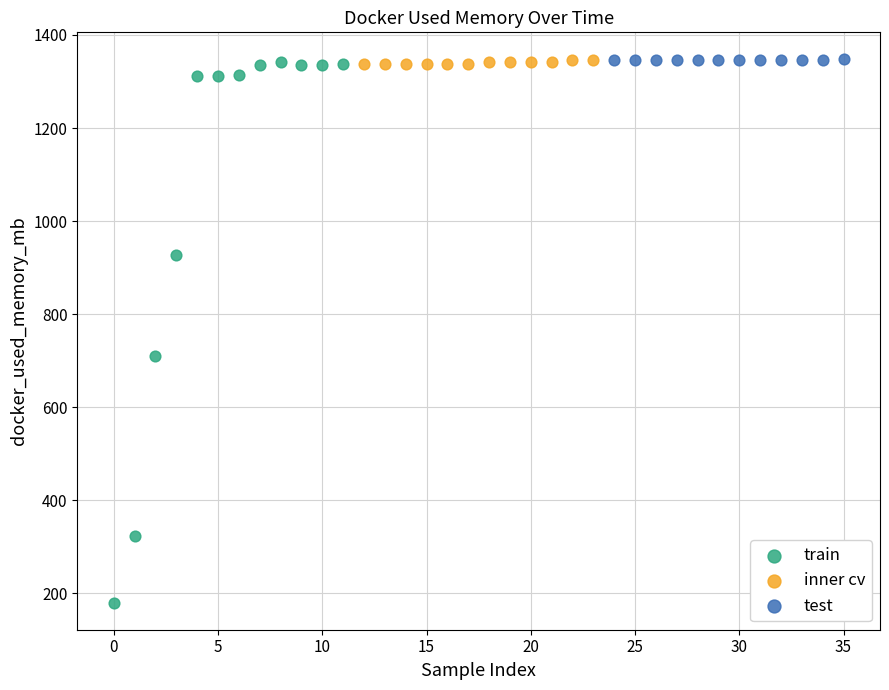

Which series reaches the minimum Y coordinate?

train